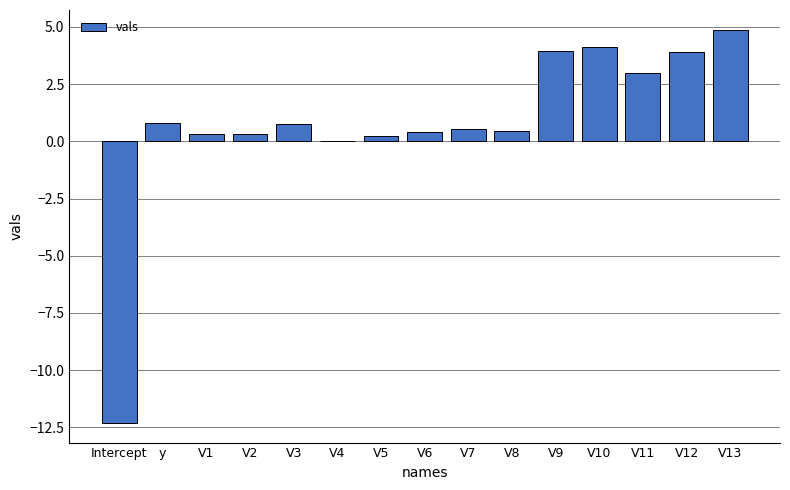

How many categories are shown in the chart?

15